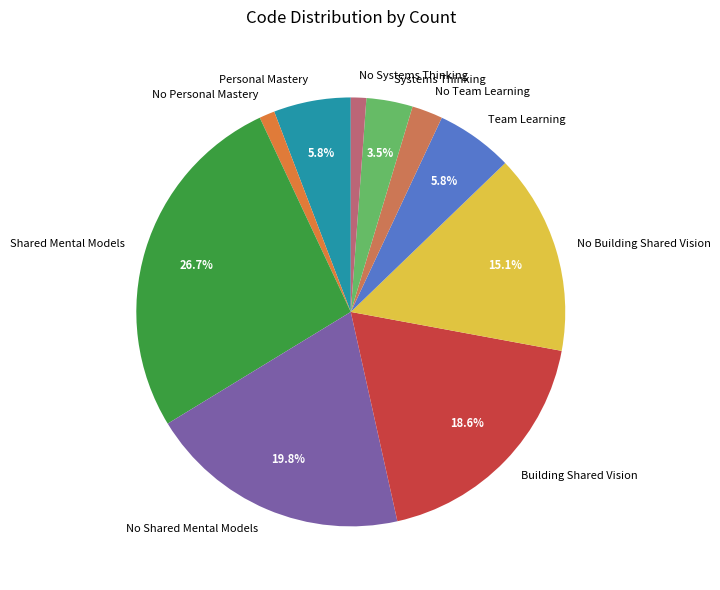

The No Shared Mental Models slice represents 28% of the pie. True or false?

False